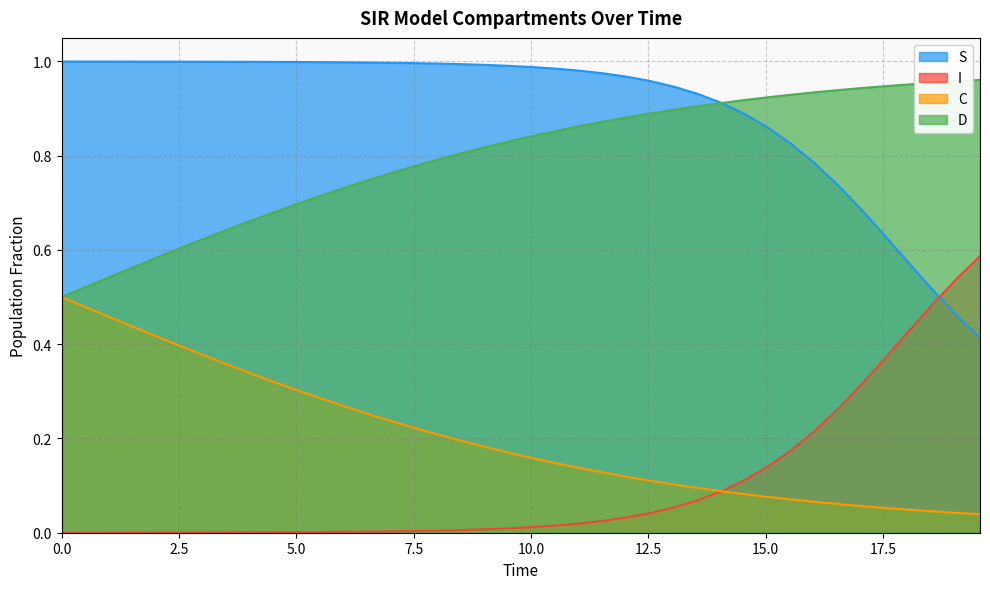

True or false: C and S intersect in this chart.

False